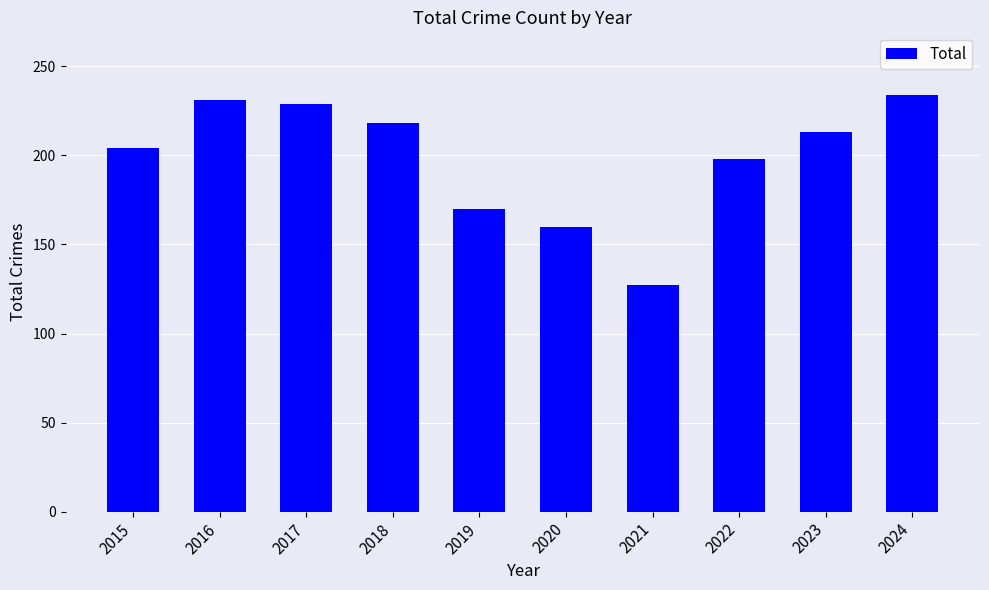

How many bars are there in total?

10